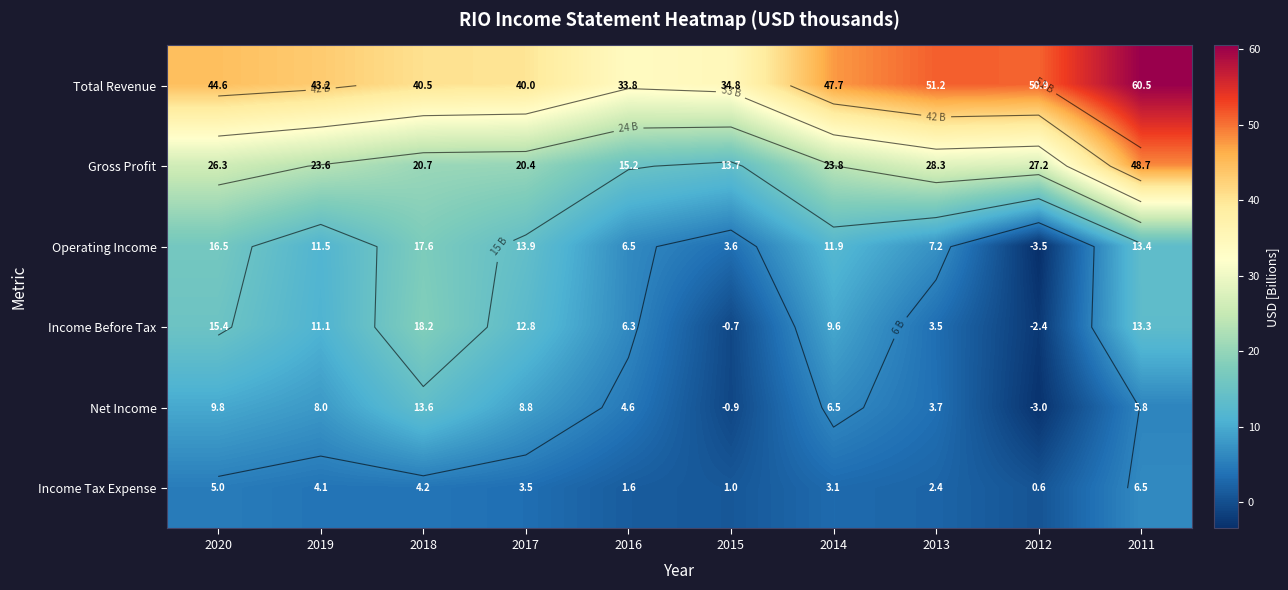

What is the sum of the Gross Profit values at 2012 and 2016?

42.4